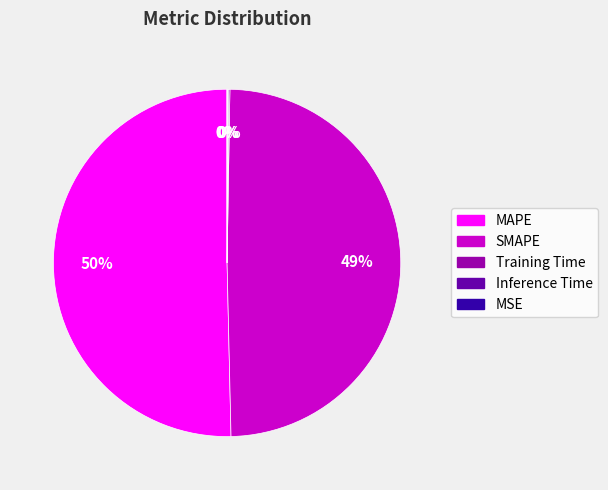

To the nearest percent, what portion does SMAPE represent?

49%